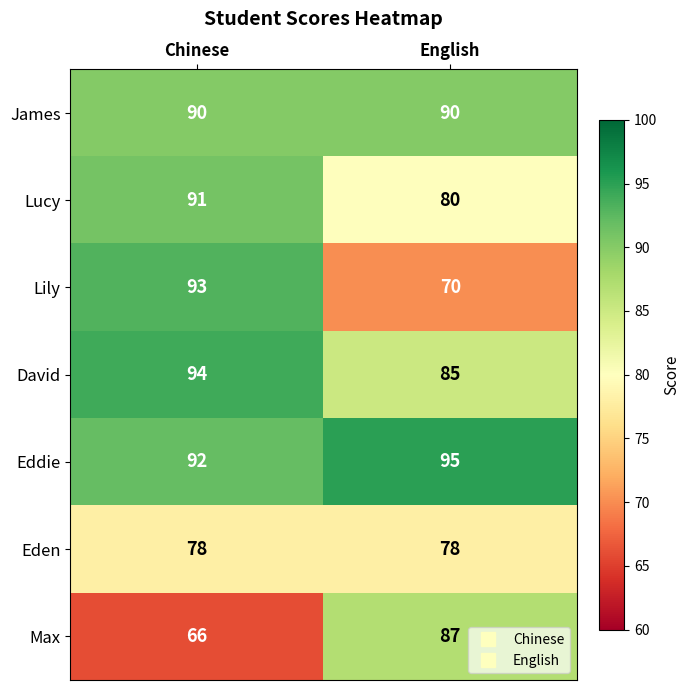

What is the maximum value shown in the chart?

95